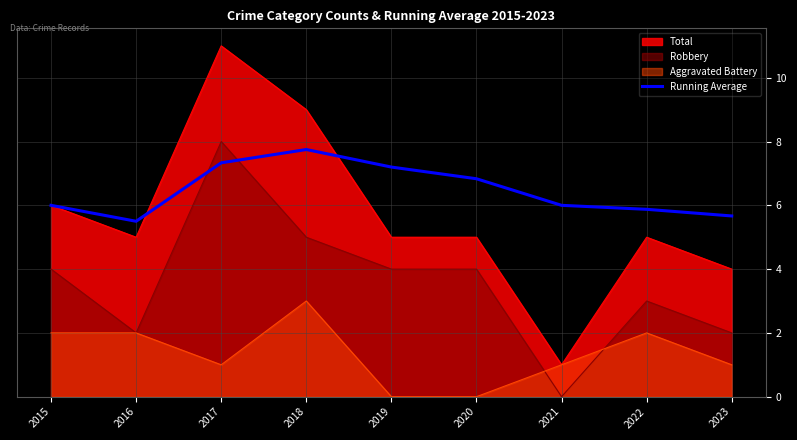

At which category does the data reach its first local valley?

2016